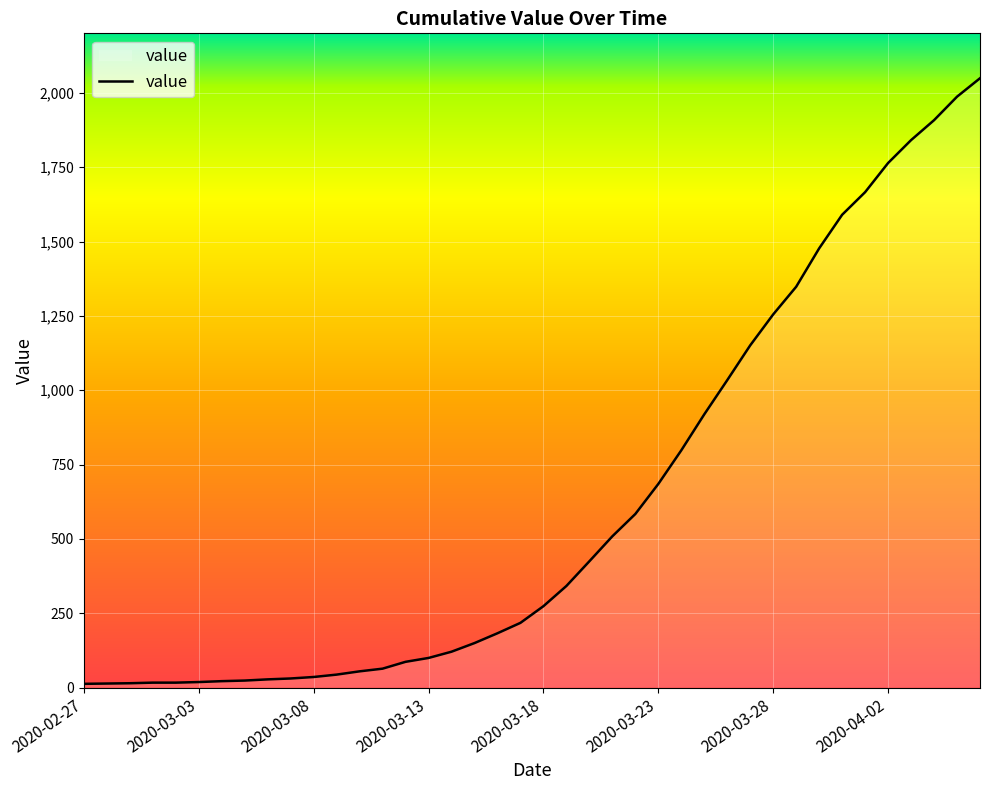

Is it true that the value at 38 is 1987?

True